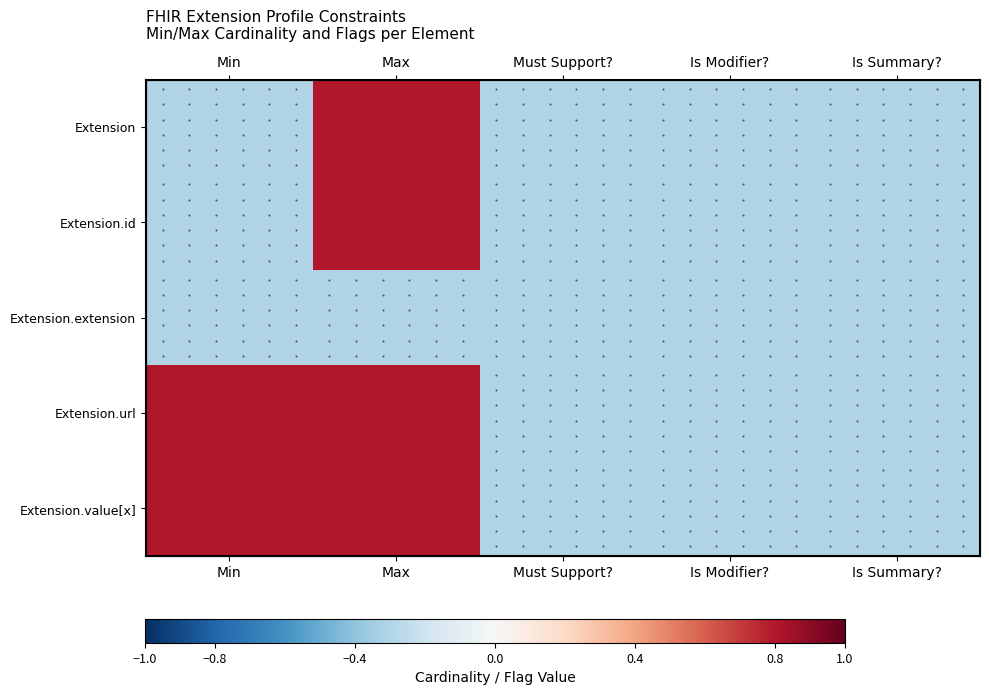

The Extension.id series shows -0.5 at Is Modifier?. True or false?

False